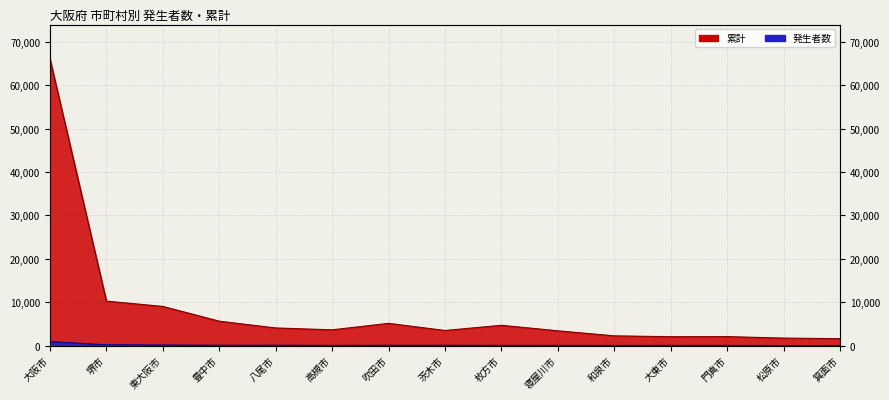

The 累計 series shows 6107 at 高槻市. True or false?

False